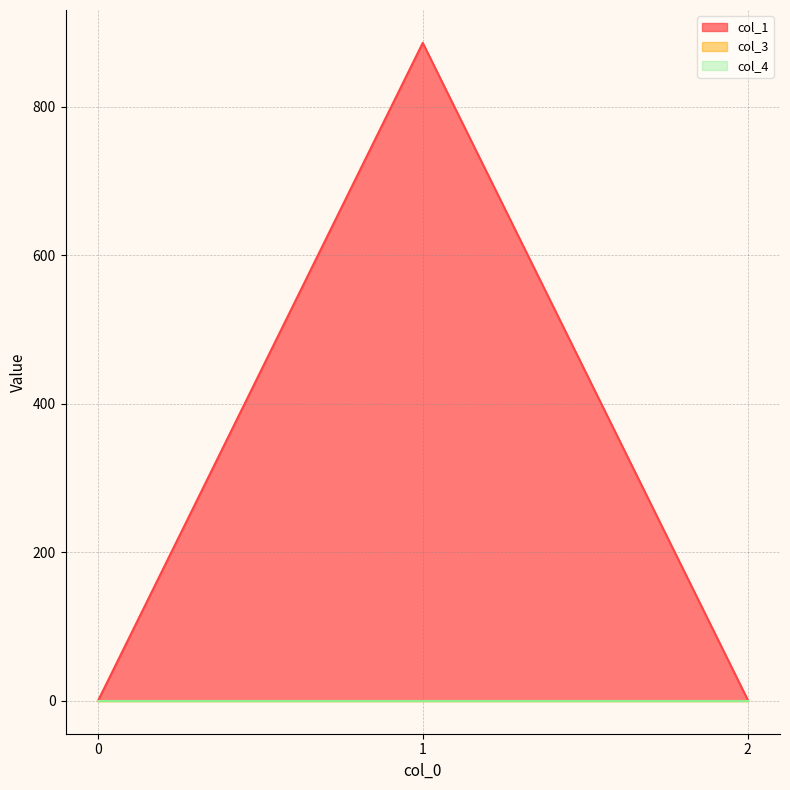

Which has a higher value, 2 or 1?

1